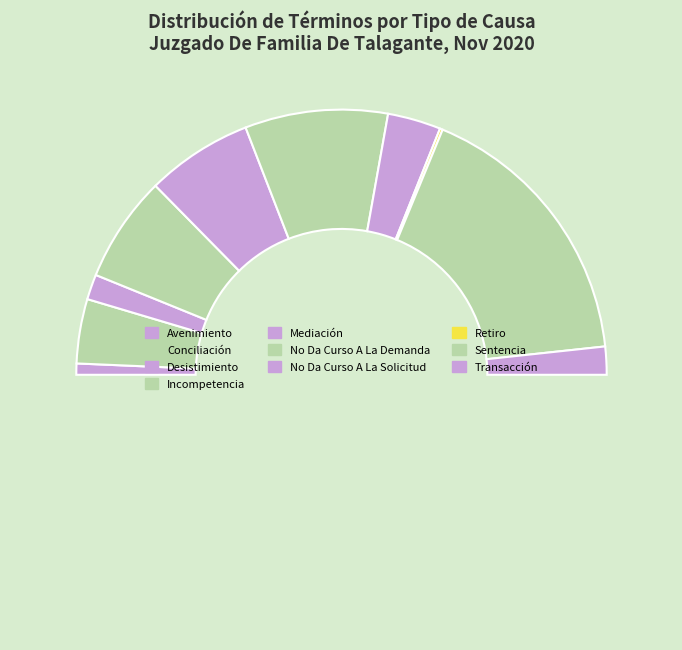

Which slice is the largest?

Sentencia